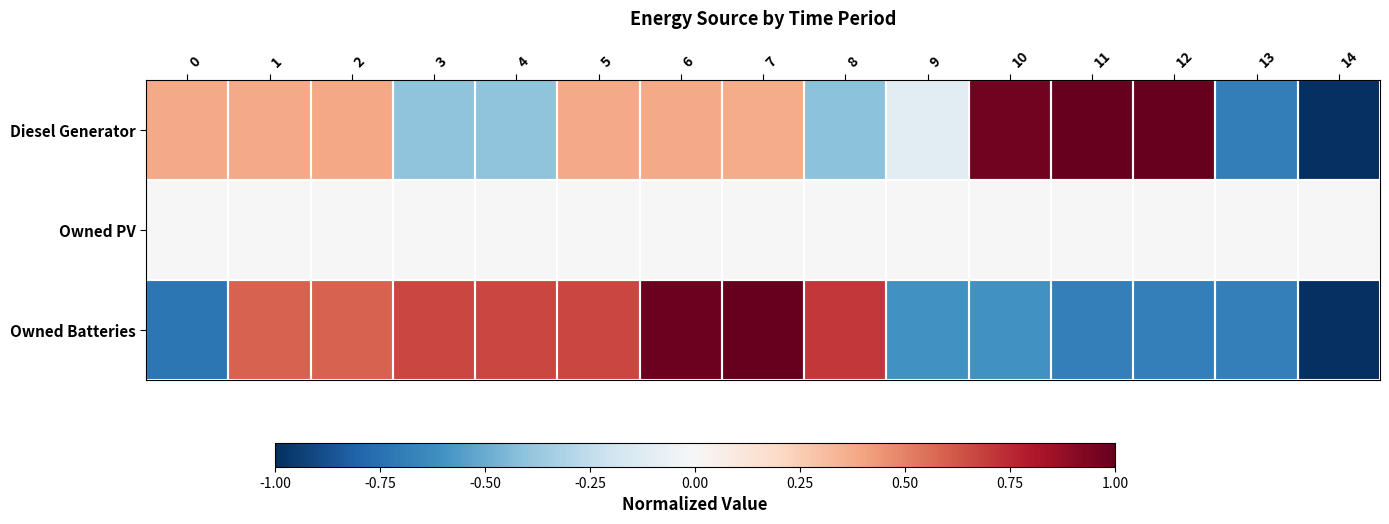

Reading right to left, transcribe all the data shown in this chart.

Diesel Generator: 14=-1.0	13=-0.7	12=1.0	11=1.0	10=1.0	9=-0.1	8=-0.4	7=0.4	6=0.4	5=0.4	4=-0.4	3=-0.4	2=0.4	1=0.4	0=0.4
Owned PV: 14=0.0	13=0.0	12=0.0	11=0.0	10=0.0	9=0.0	8=0.0	7=0.0	6=0.0	5=0.0	4=0.0	3=0.0	2=0.0	1=0.0	0=0.0
Owned Batteries: 14=-1.0	13=-0.7	12=-0.7	11=-0.7	10=-0.6	9=-0.6	8=0.7	7=1.0	6=1.0	5=0.7	4=0.7	3=0.7	2=0.6	1=0.6	0=-0.7